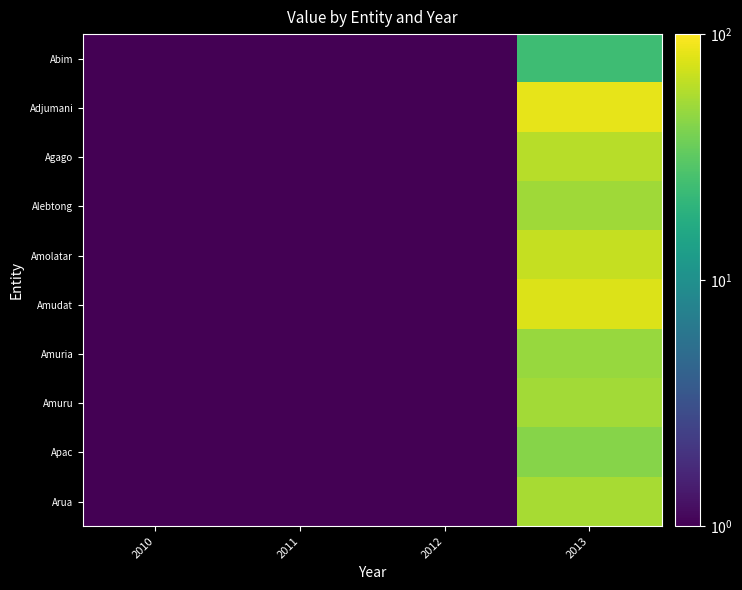

Which series changed the most between 2012 and 2013?

Adjumani